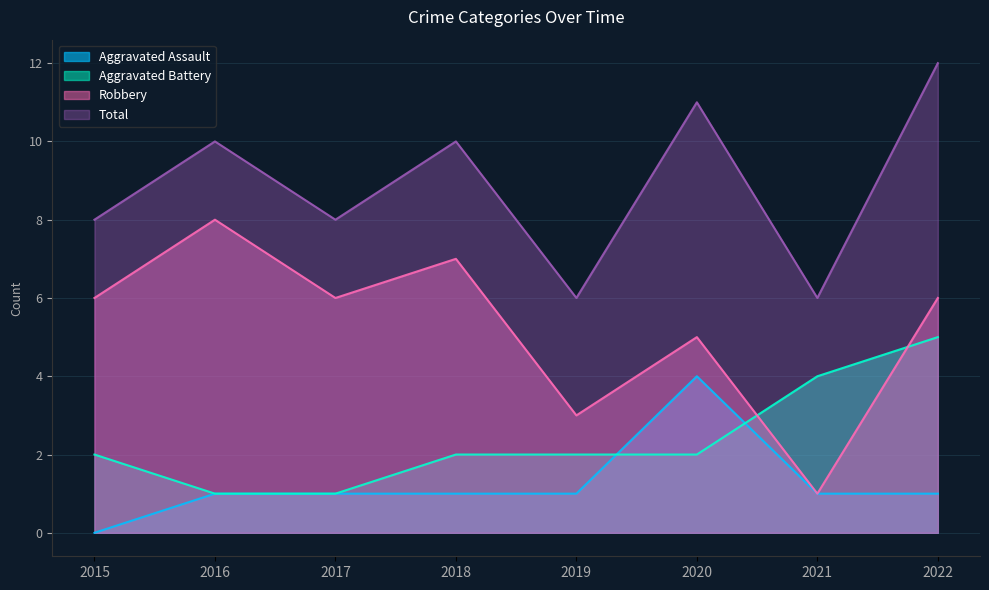

How many Aggravated Battery values are between 2 and 4?

5